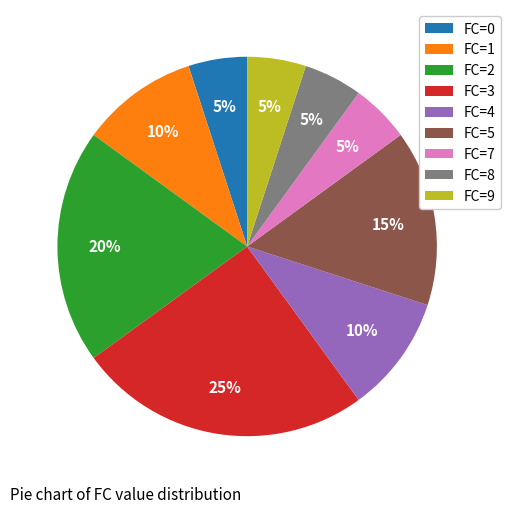

Which has a higher value, FC=0 or FC=1?

FC=1